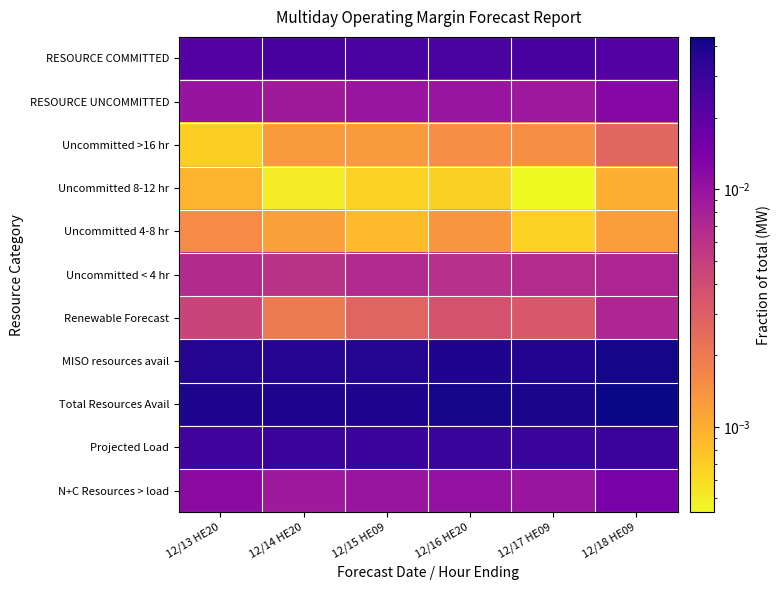

Which category has the highest value across all series?

12/18 HE09